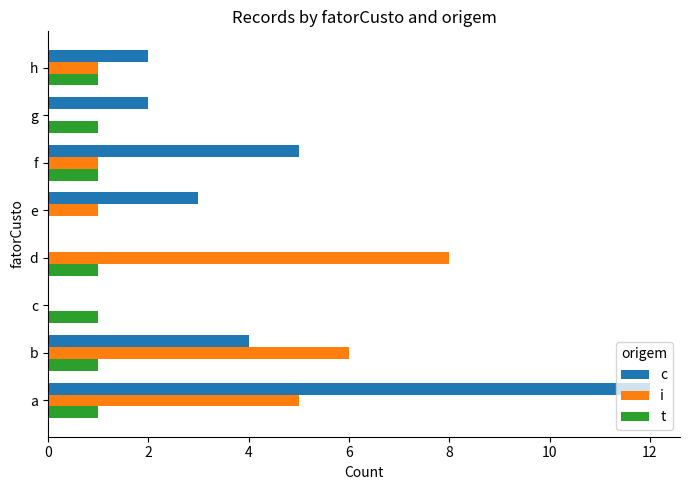

The value of i at d is 8. True or false?

True